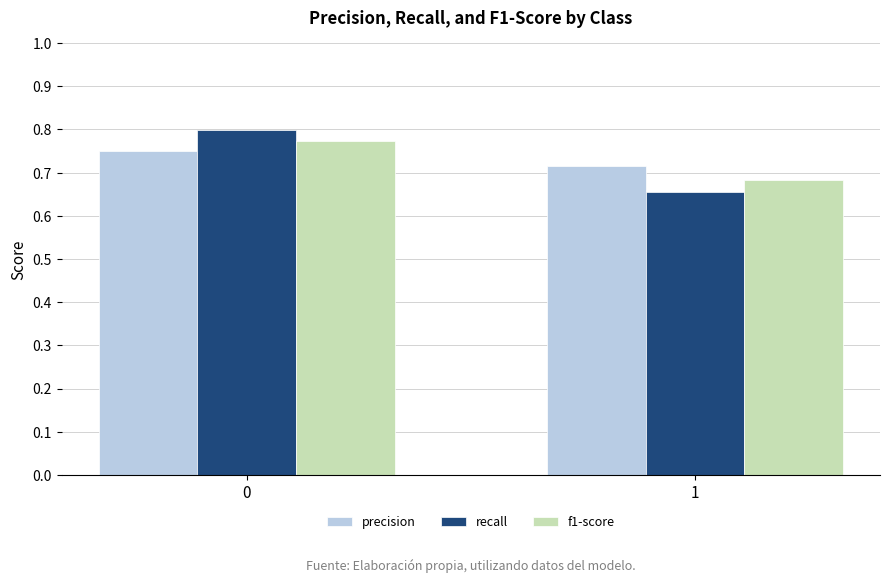

What is the total value across all series at 0?

2.3